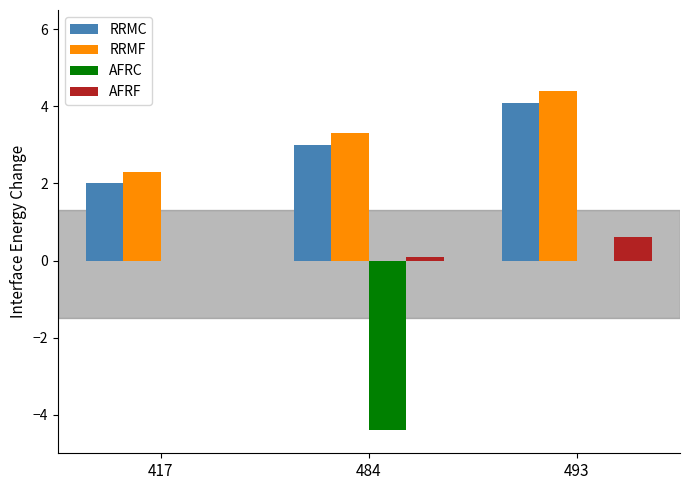

Are the bars horizontal?

No